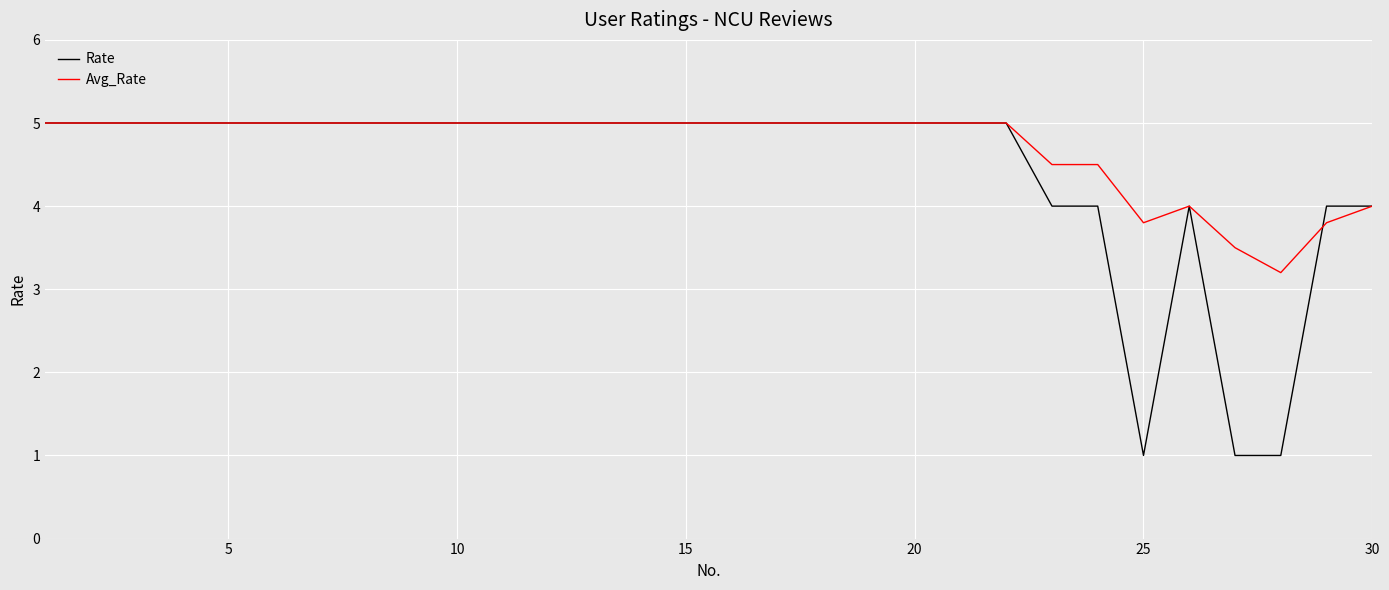

Which series has the largest total across all categories?

Avg_Rate